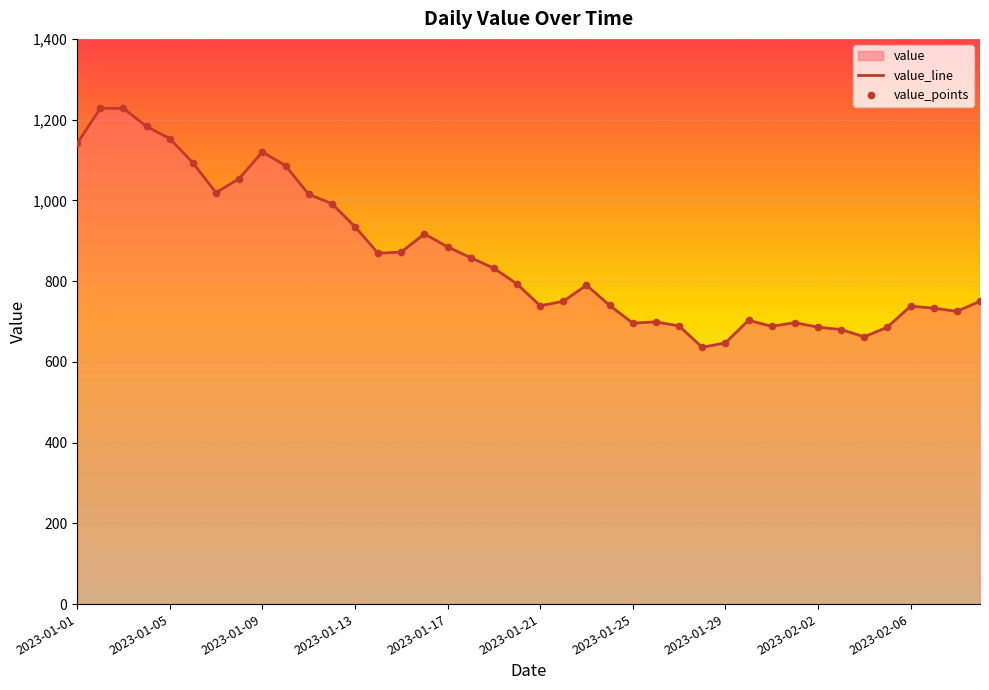

Is the value of value_points at 21 greater than the value of value_line at 39?

No